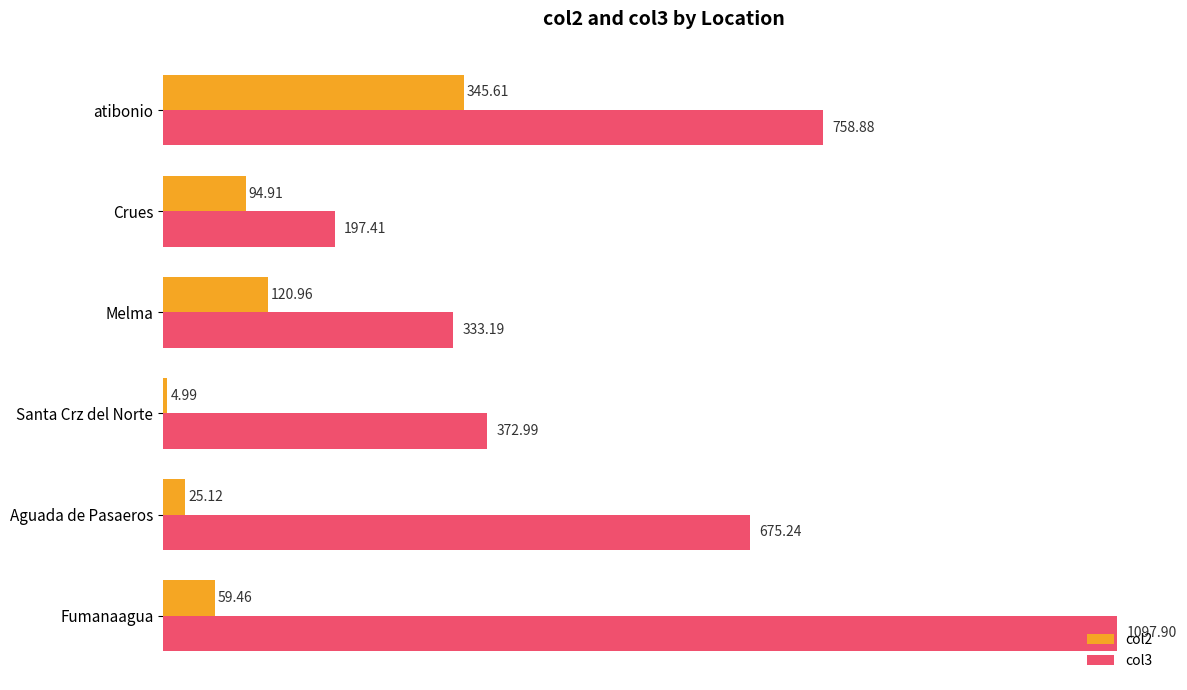

Rank the series by their average value, from lowest to highest.

col2, col3